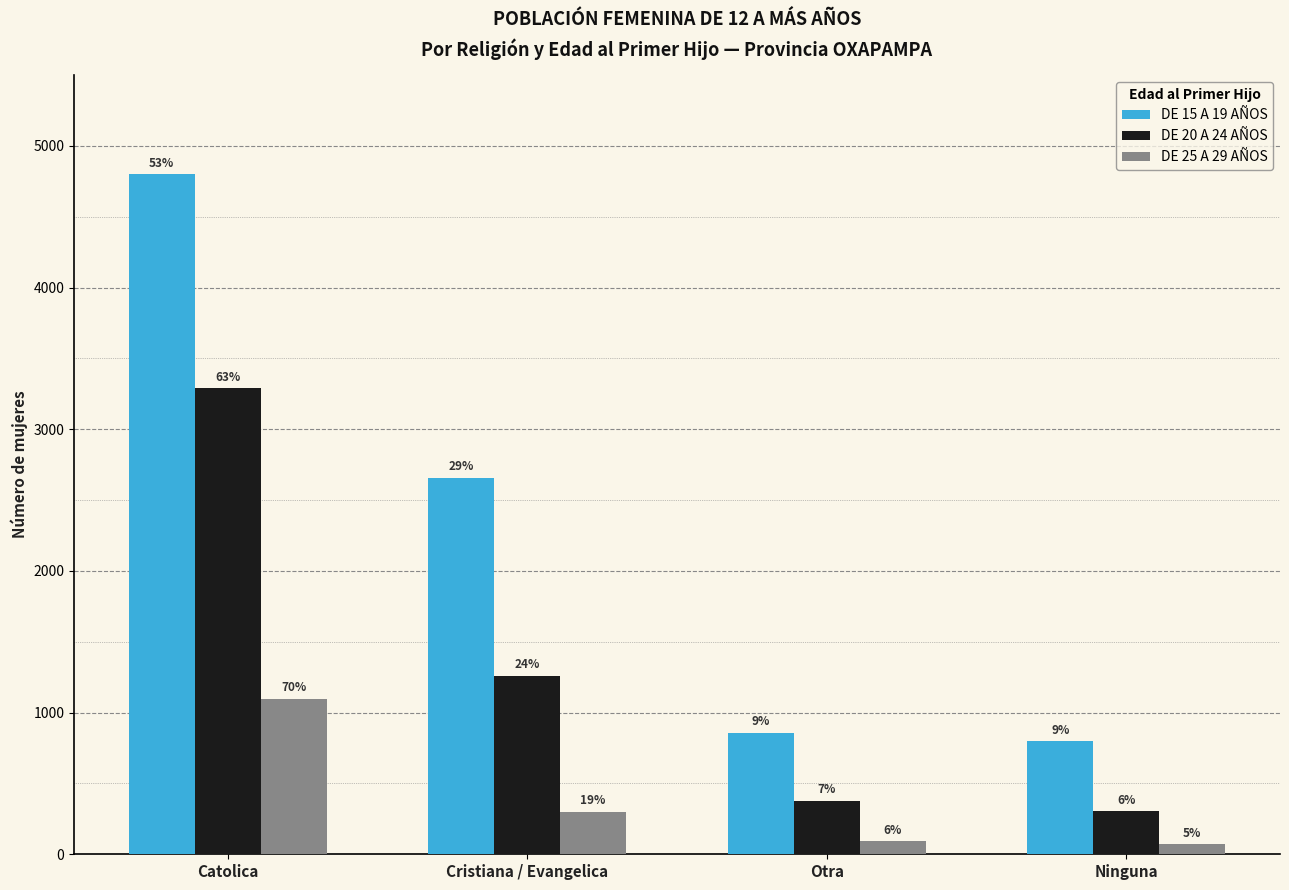

Which has a higher value, Ninguna or Otra?

Otra